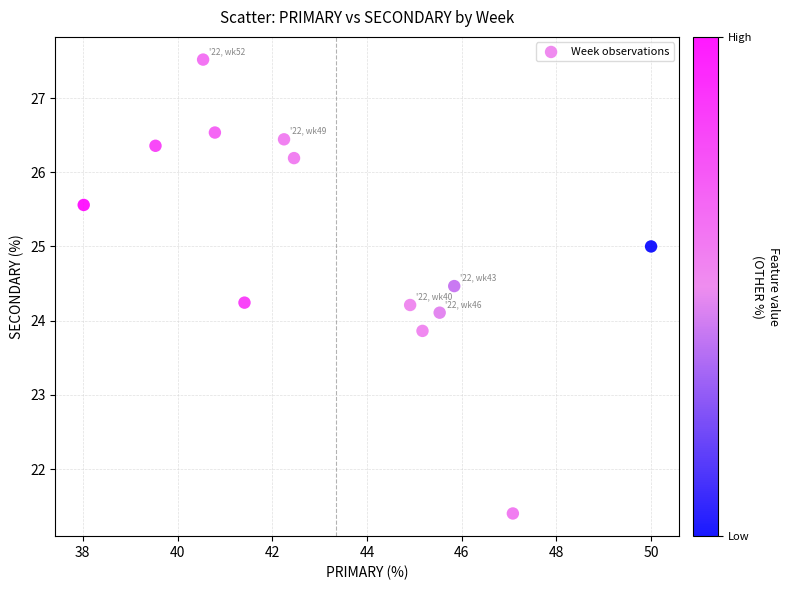

What is the range of Y values (max minus min)?

6.1